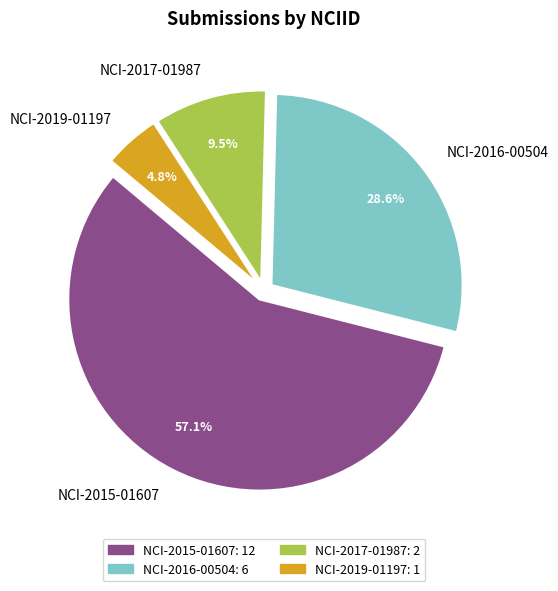

How much of the chart is everything except NCI-2017-01987?

90.5%